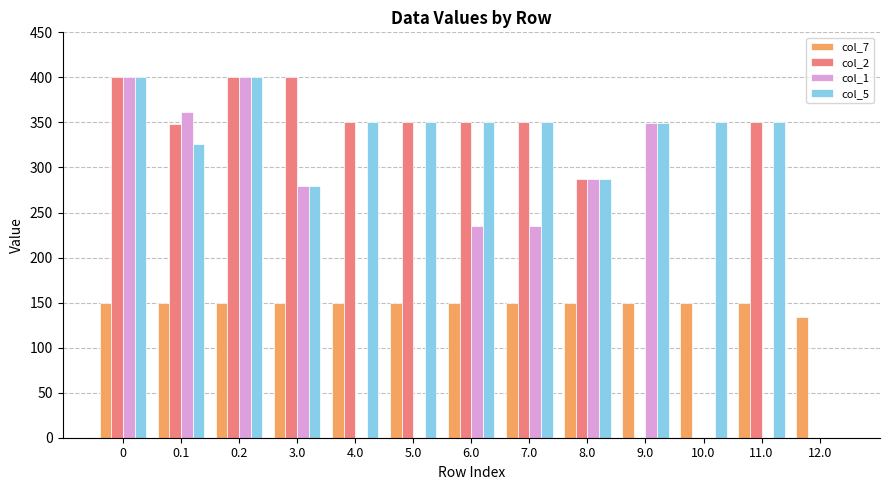

True or false: col_7 has a value of 211.1 at 7.0.

False